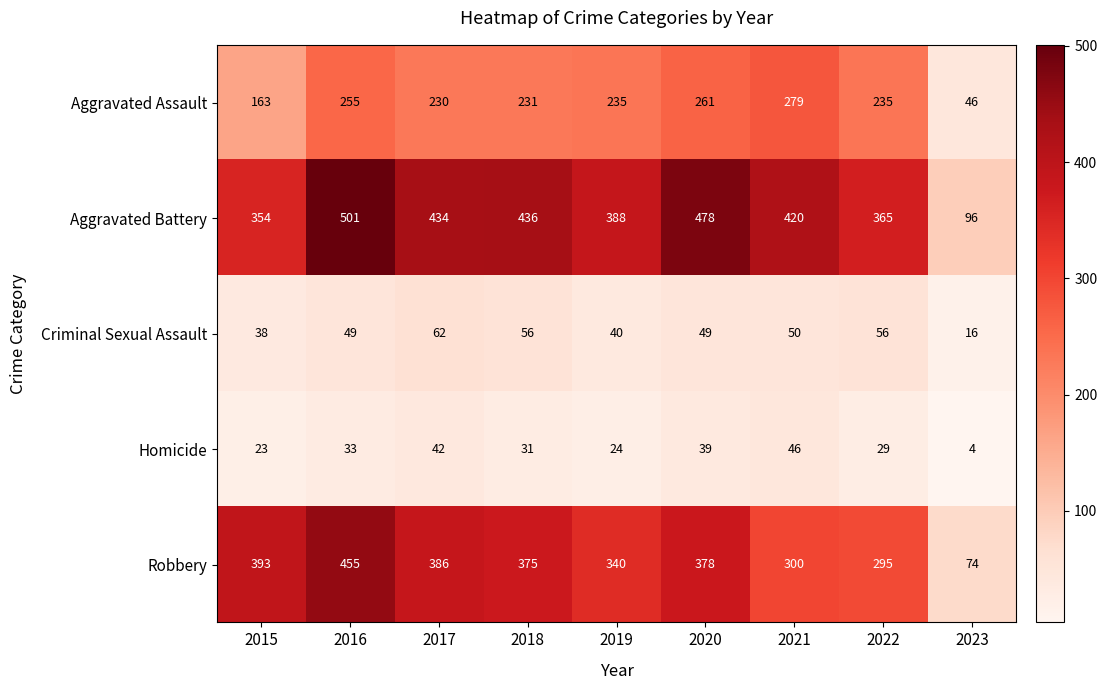

What is the smallest value displayed?

4